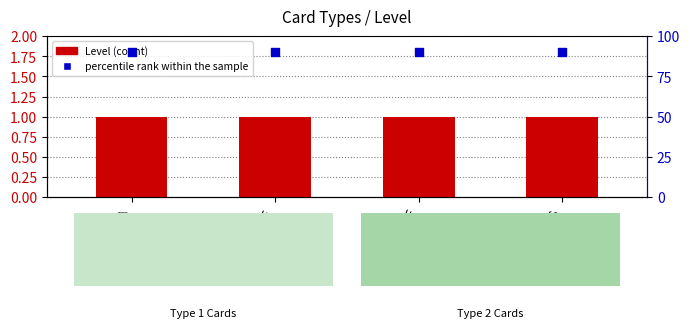

At how many categories does at least one series exceed 13?

4